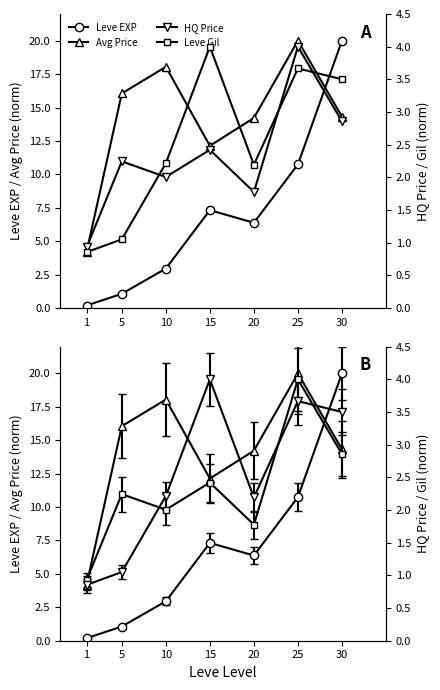

Reading left to right, what are all the values shown in this chart?

Leve EXP: 0.2	1.1	2.9	7.3	6.4	10.7	20.0
Avg Price: 4.2	16.1	18.0	12.1	14.2	20.0	14.3
HQ Price: 0.9	2.2	2.0	2.4	1.8	4.0	2.9
Leve Gil: 0.9	1.1	2.2	4.0	2.2	3.7	3.5